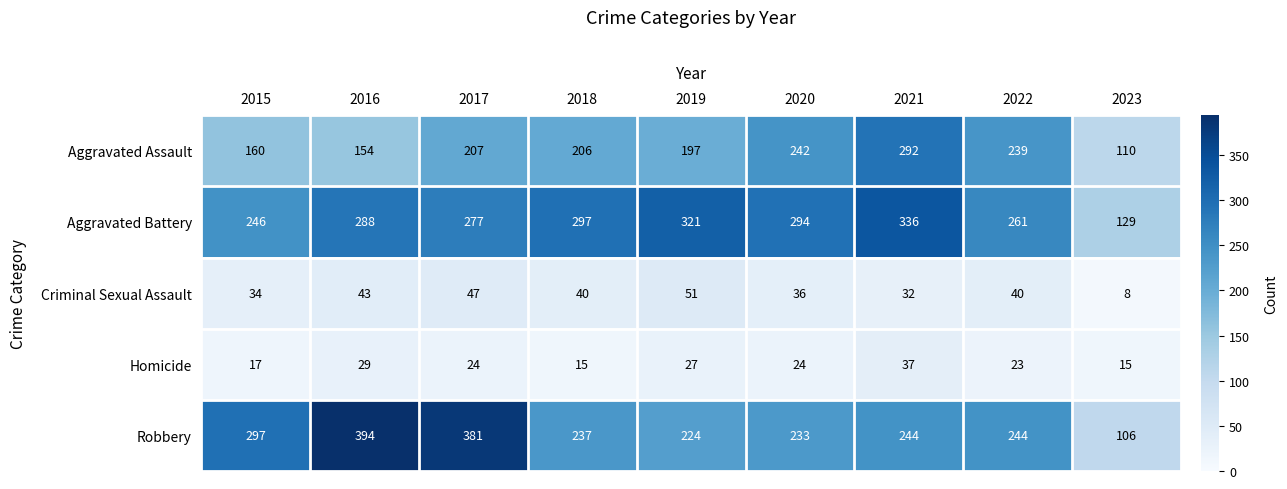

Where does the Aggravated Assault series first go above 206?

2017